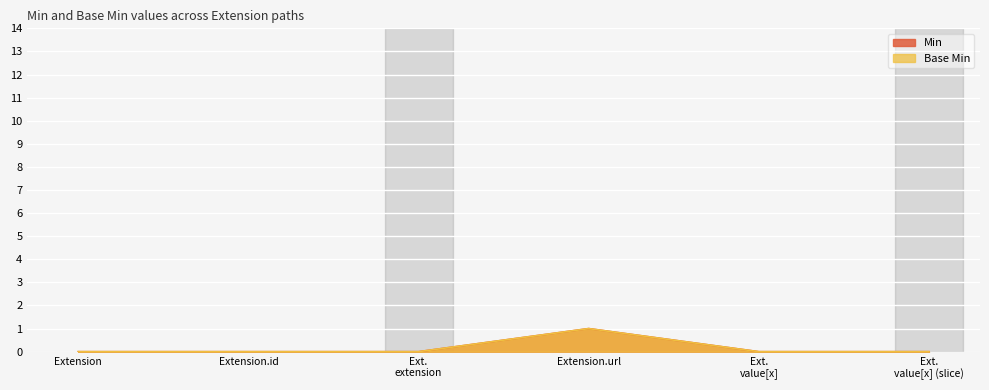

Which series has the largest total across all categories?

Min